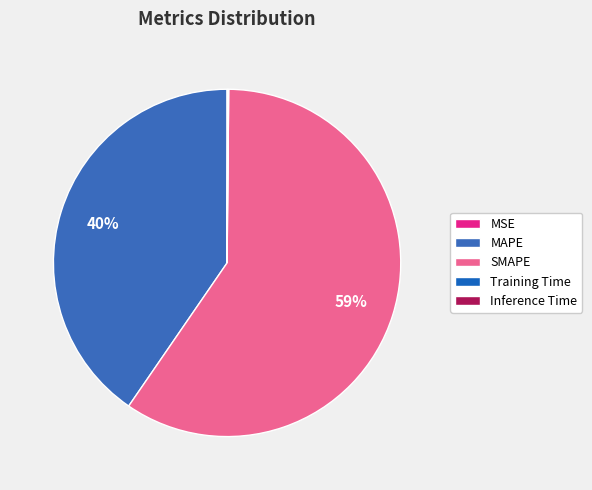

To the nearest percent, what percentage of the pie is SMAPE?

59%